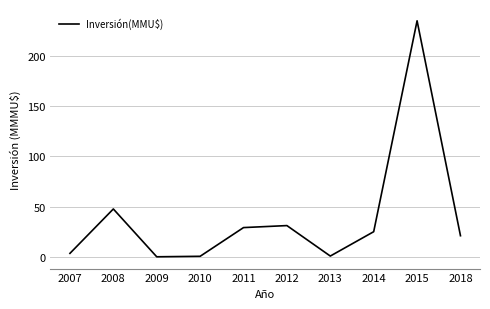

Where is the data nearest to the value 117?

2008